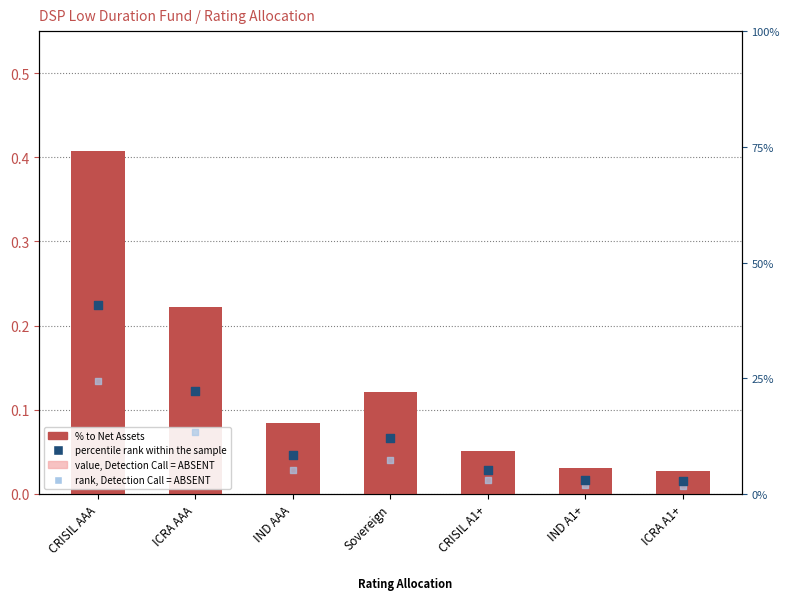

Which series contains the highest Y value?

percentile rank within the sample